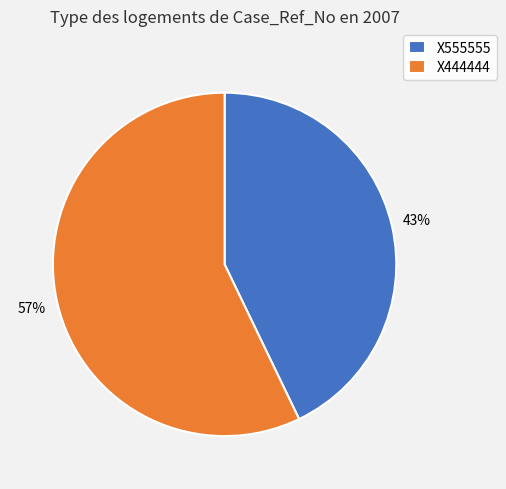

To the nearest percent, what is the combined percentage of X555555 and X444444?

100%